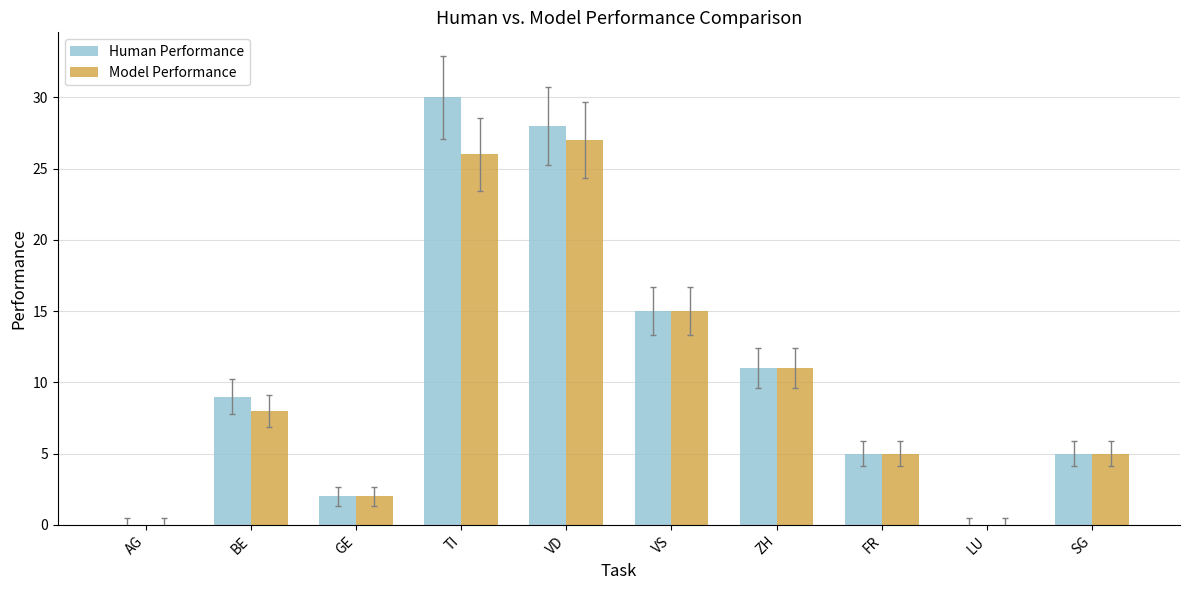

Are the bars grouped side by side (vs. stacked)?

Yes